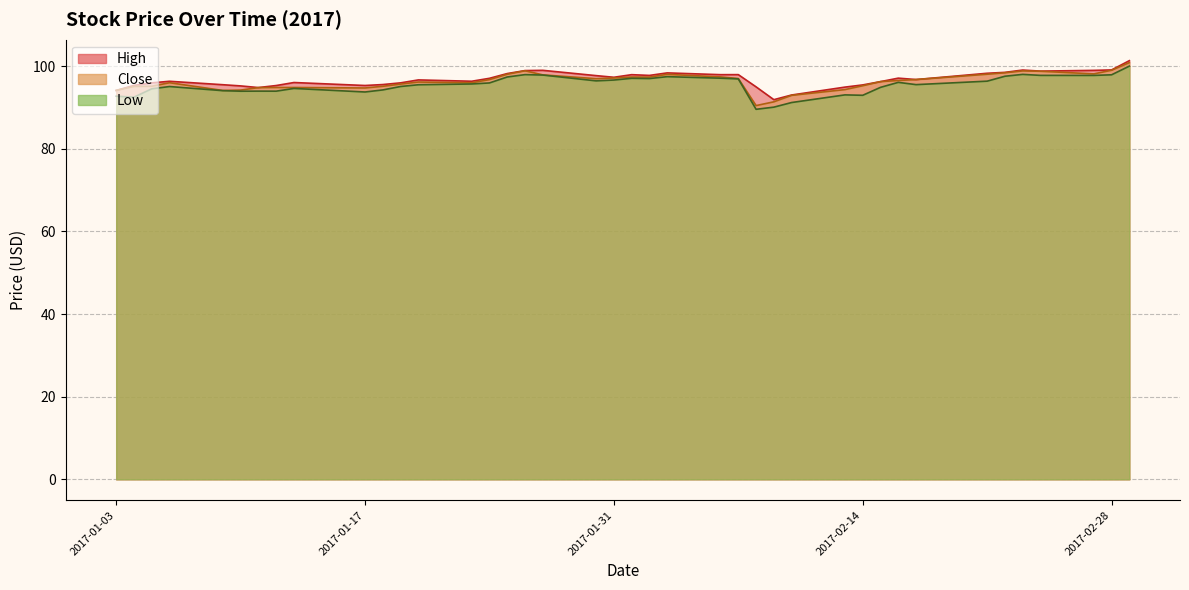

What is the difference between the maximum and second lowest values in the Close series?

9.5